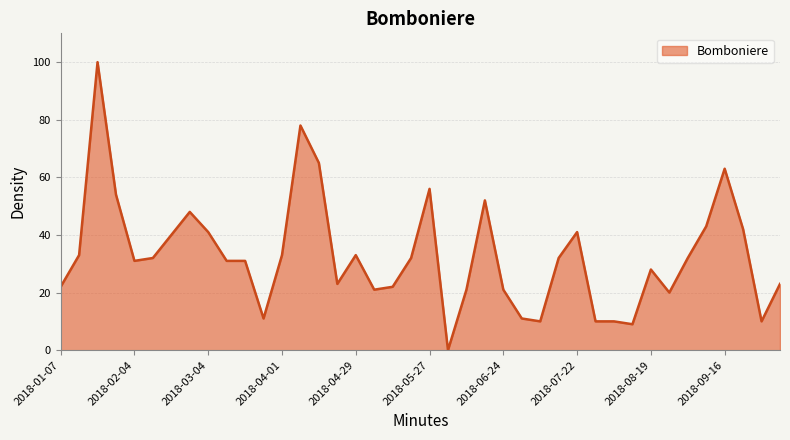

What is the greatest value displayed?

100